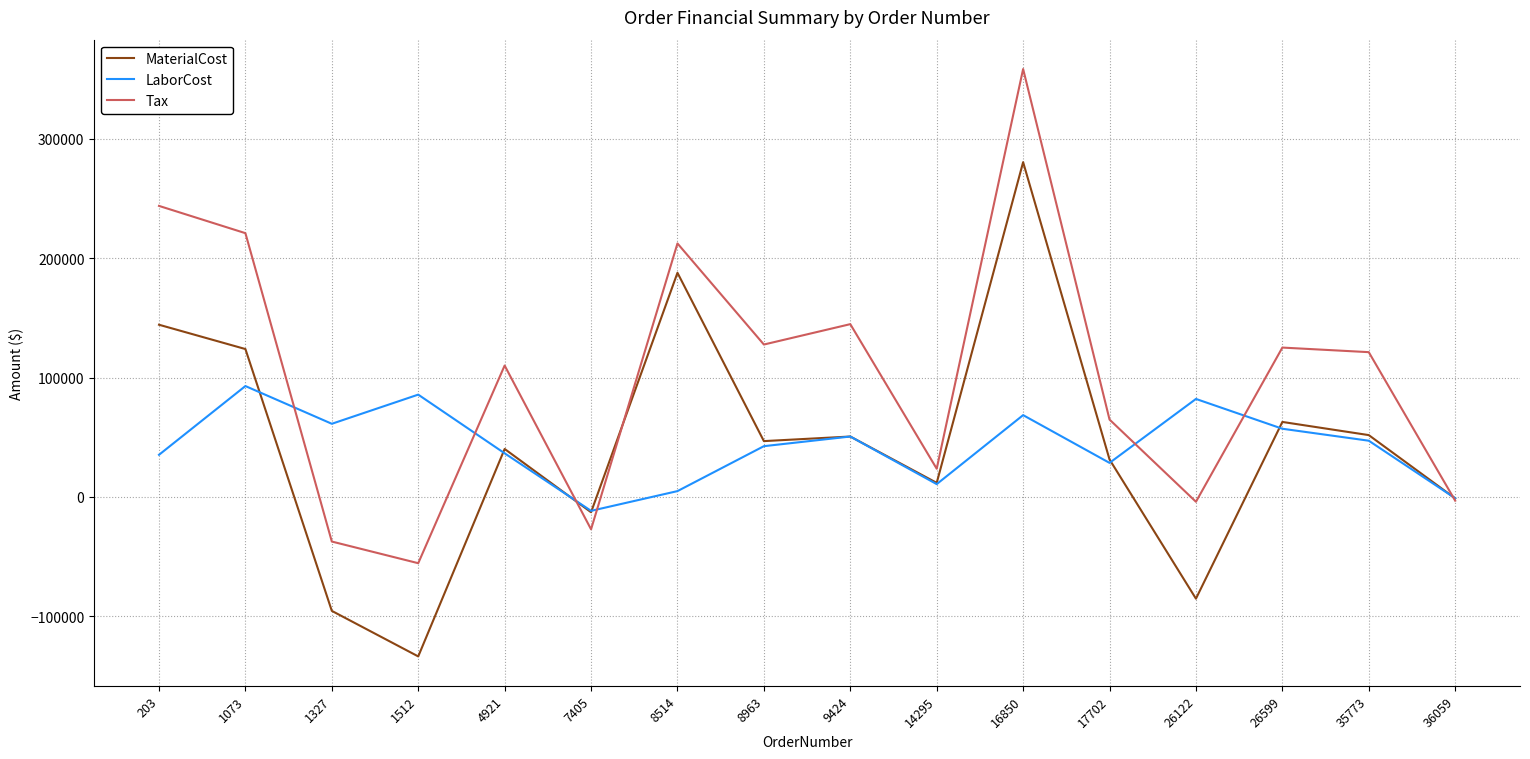

The value of MaterialCost at 26122 is -85410.0. True or false?

True